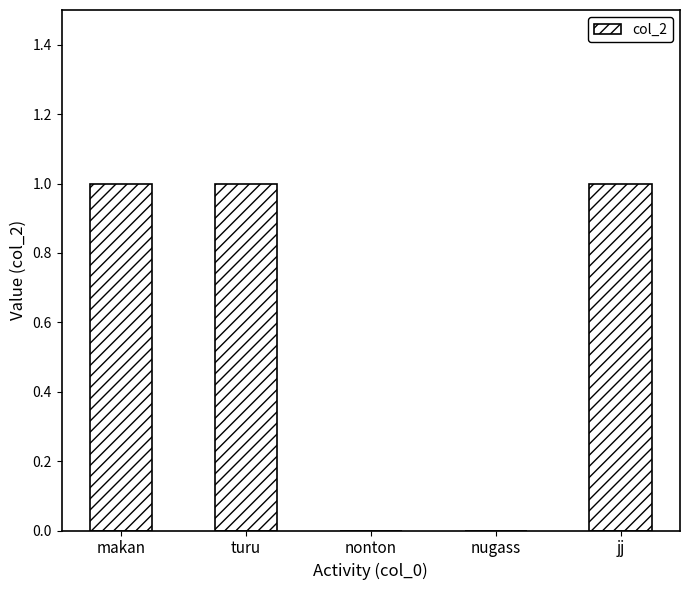

Reading right to left, list all the values displayed in this chart.

1	0	0	1	1